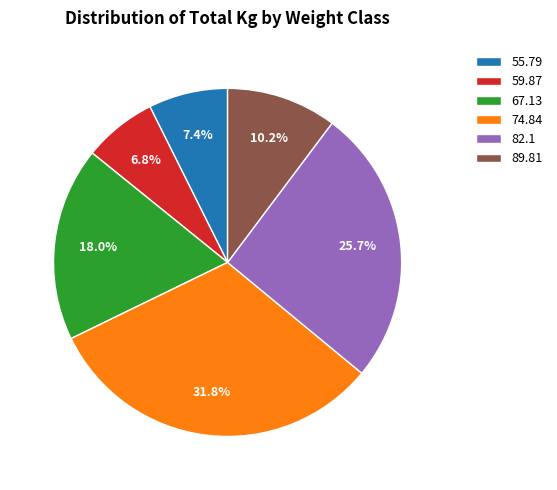

Rank the categories by value from lowest to highest.

59.87, 55.79, 89.81, 67.13, 82.1, 74.84